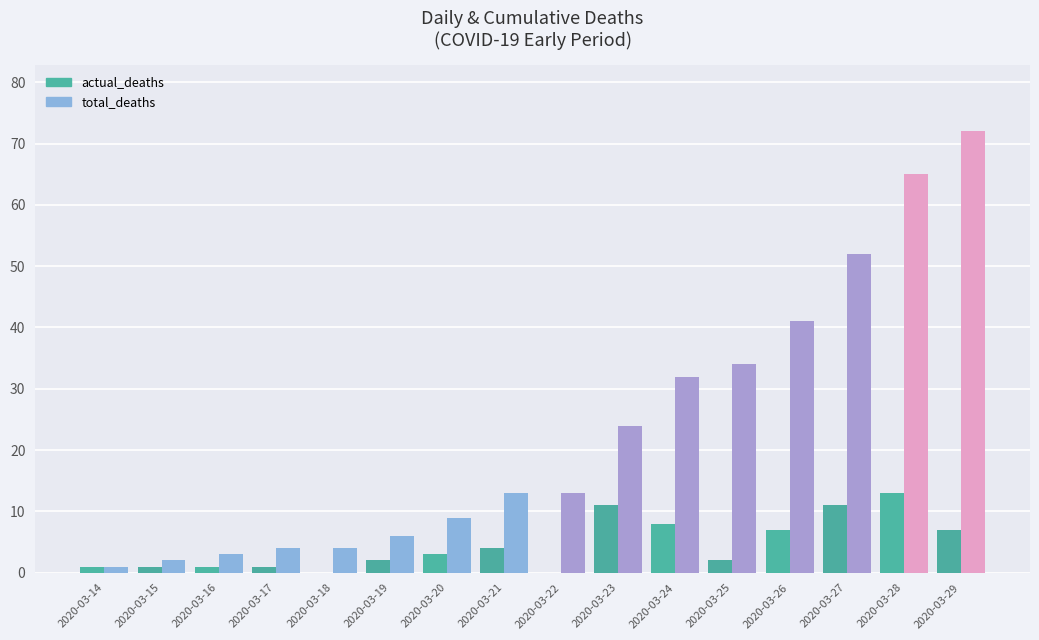

Which series has the largest total across all categories?

total_deaths